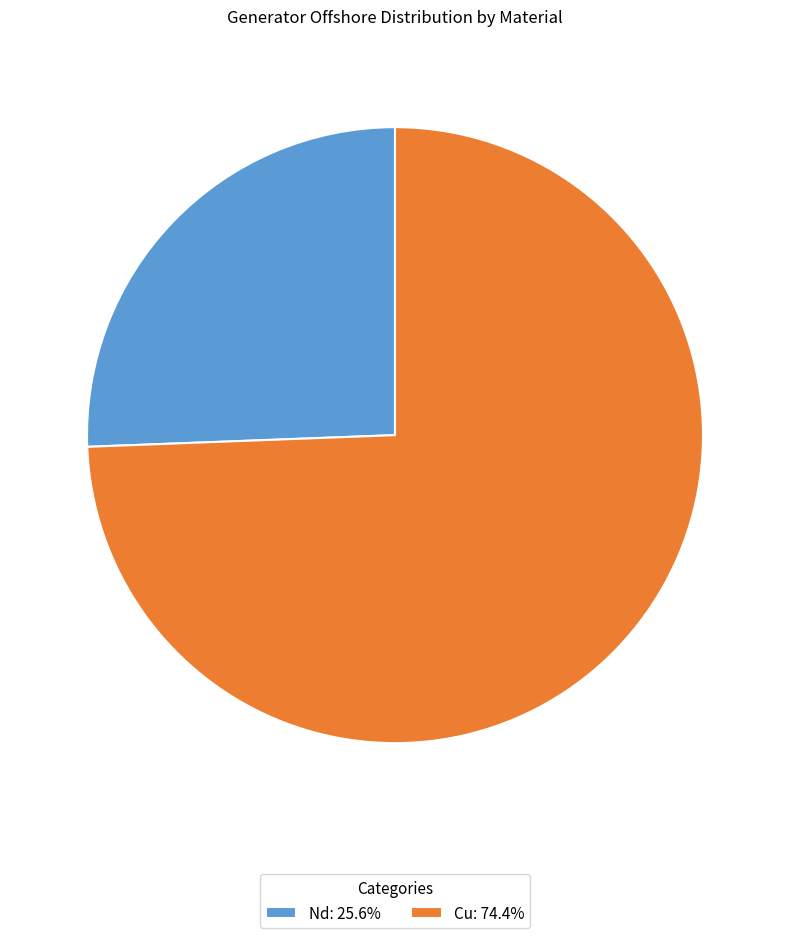

Is the sum of Cu: 74.4% and Nd: 25.6% greater than half?

Yes